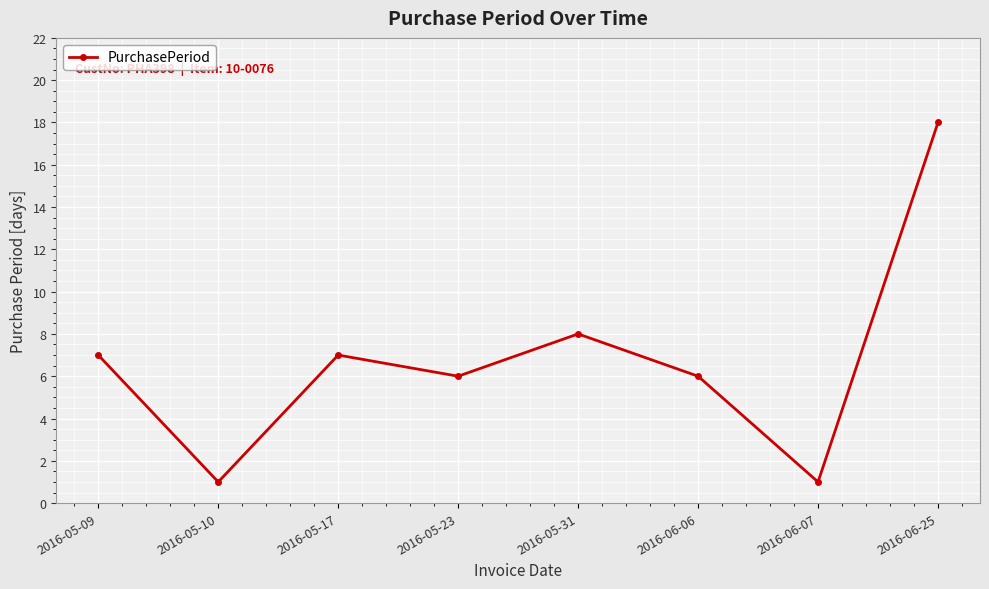

Where is the data nearest to the value 9?

2016-05-31